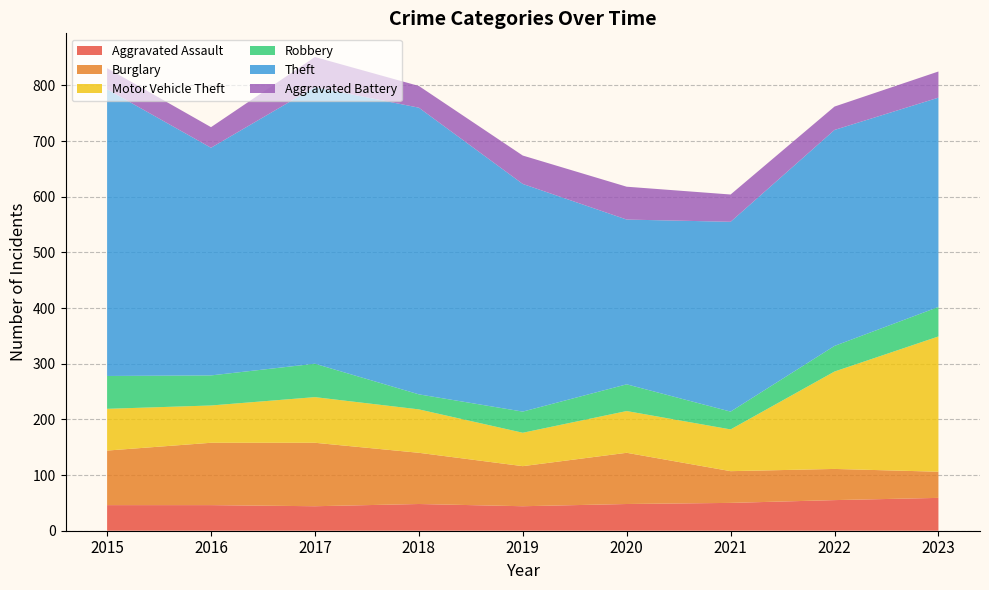

Reading left to right, transcribe all the data shown in this chart.

Aggravated Assault: 46	46	44	48	44	48	50	55	59
Burglary: 98	112	114	92	72	92	57	56	47
Motor Vehicle Theft: 75	67	82	78	60	75	75	175	243
Robbery: 59	54	60	27	38	48	32	46	53
Theft: 515	409	497	515	409	296	341	388	376
Aggravated Battery: 38	37	54	39	51	59	49	42	47